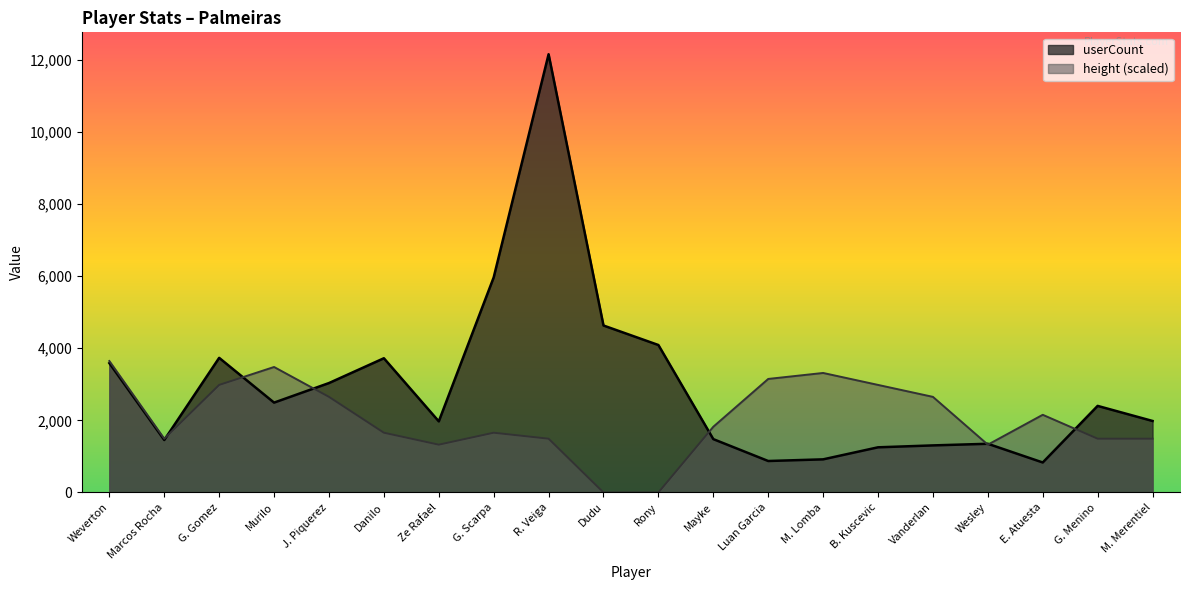

Count the number of categories in the chart.

20